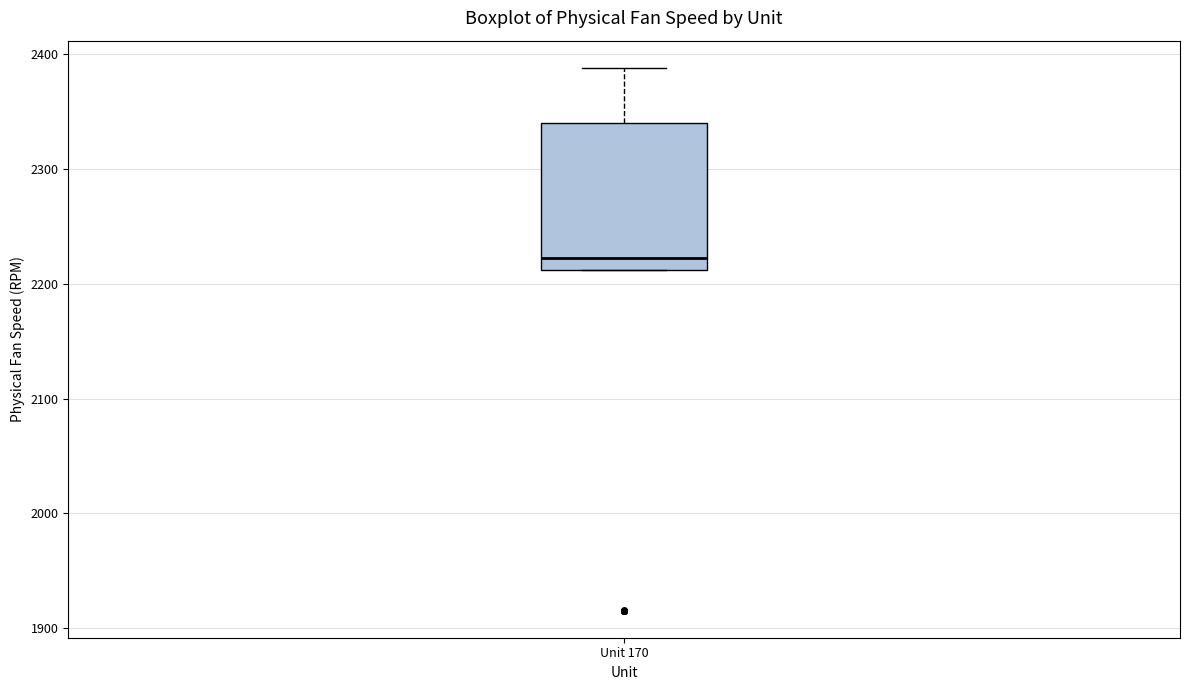

Read this box plot against the y-axis: the position of the median line, the range covered by the box, and the ends of both whiskers. The values are not printed on the chart, so give them approximately, as read against the axis.

median 2220, box 2210 to 2340, whiskers 2210 to 2390